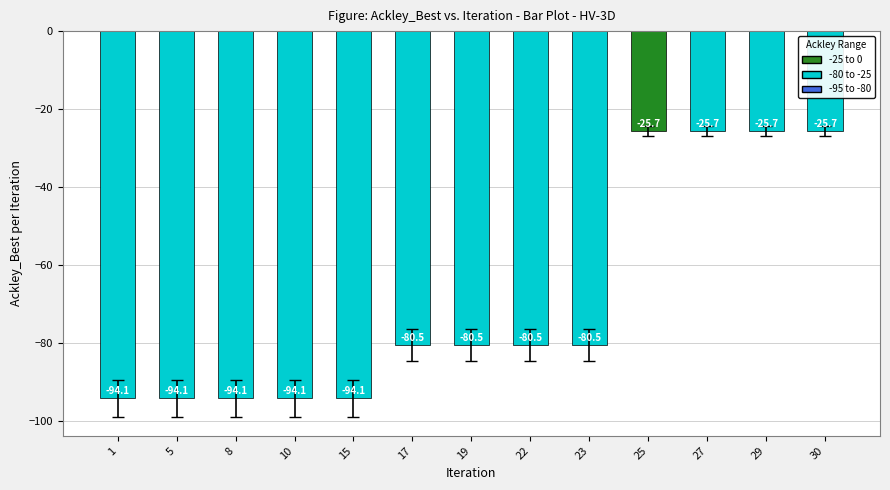

True or false: the data shows -94.1 at 10.

True